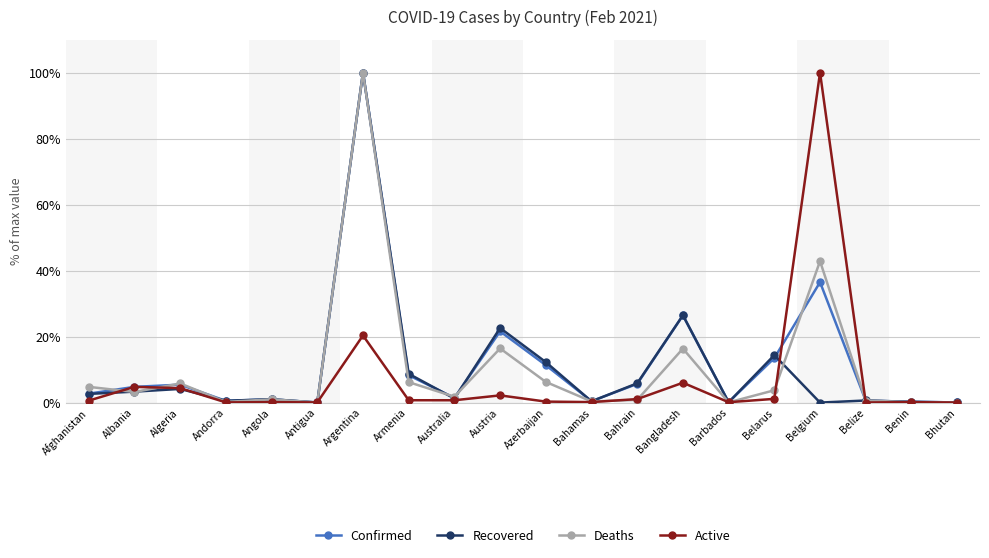

What is the highest value of the Deaths series?

100.0